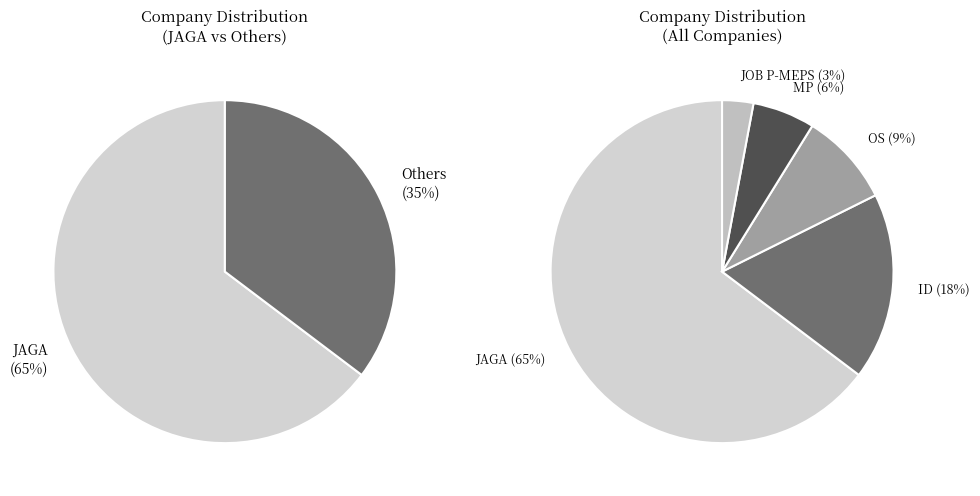

How many slices are in this pie chart?

7